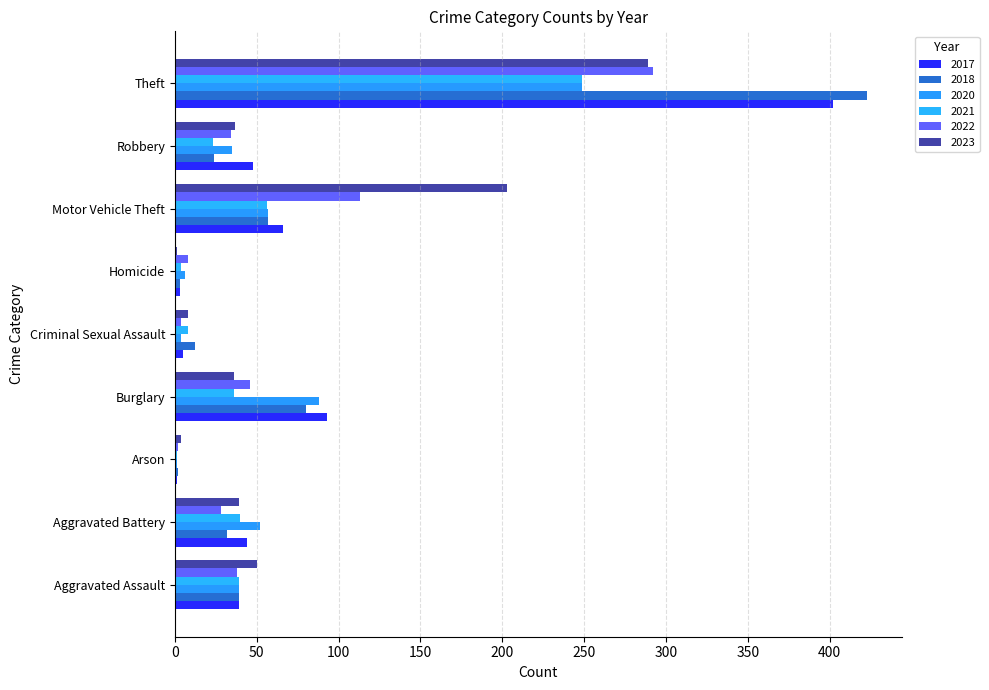

List the labels in order of 2021 value, smallest first.

Arson, Homicide, Criminal Sexual Assault, Robbery, Burglary, Aggravated Assault, Aggravated Battery, Motor Vehicle Theft, Theft